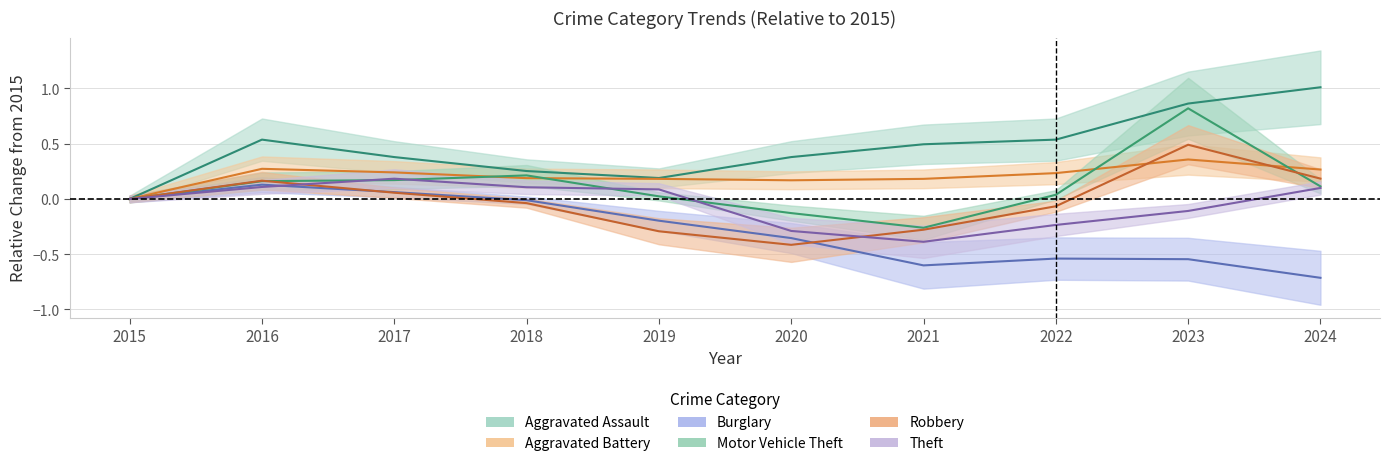

At which category does Motor Vehicle Theft reach its first local valley?

2021